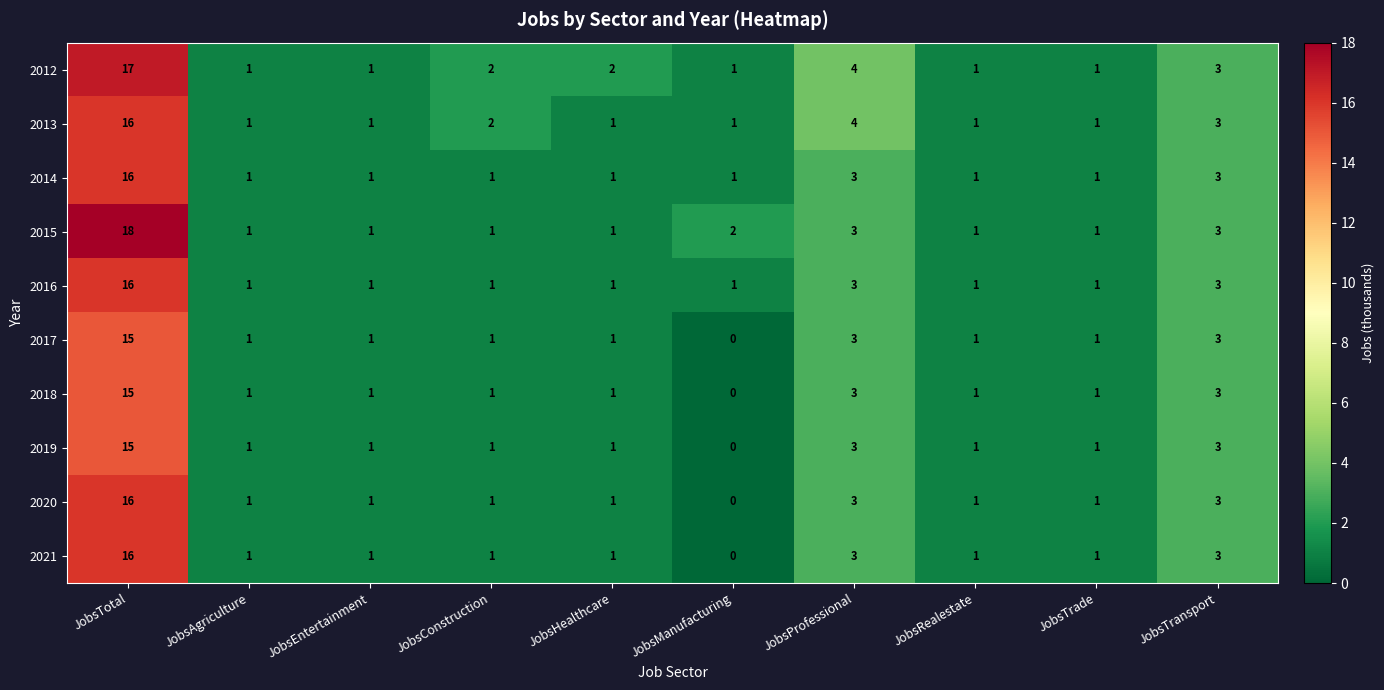

The value of 2012 at JobsConstruction is 3. True or false?

False